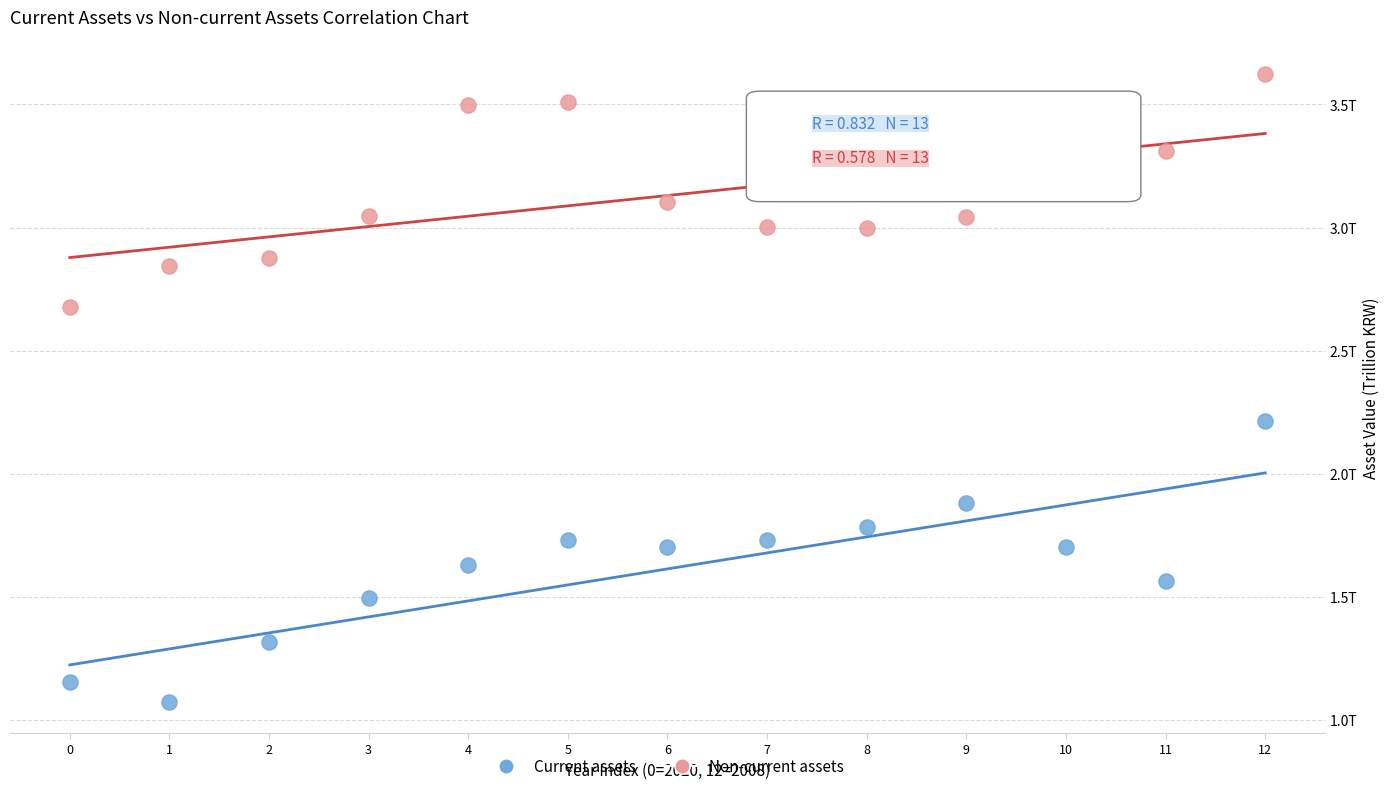

Which series reaches the maximum Y coordinate?

Non-current assets